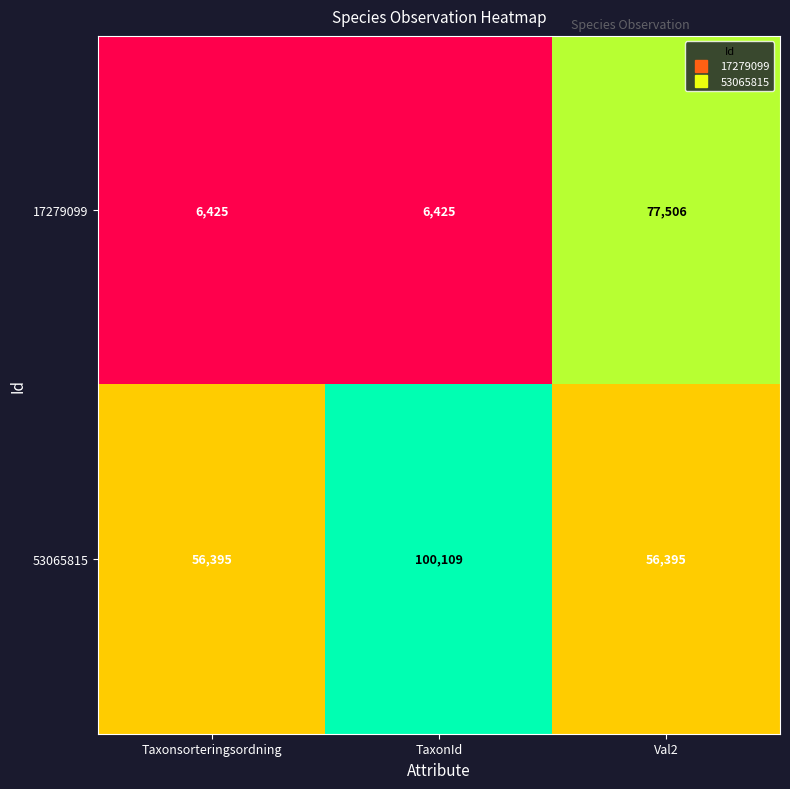

What is the greatest value displayed?

100109